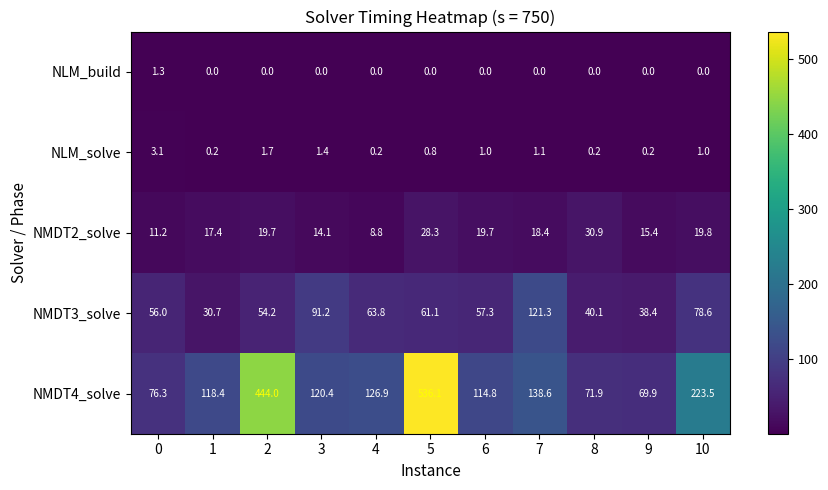

What is the maximum value for NMDT2_solve?

30.9